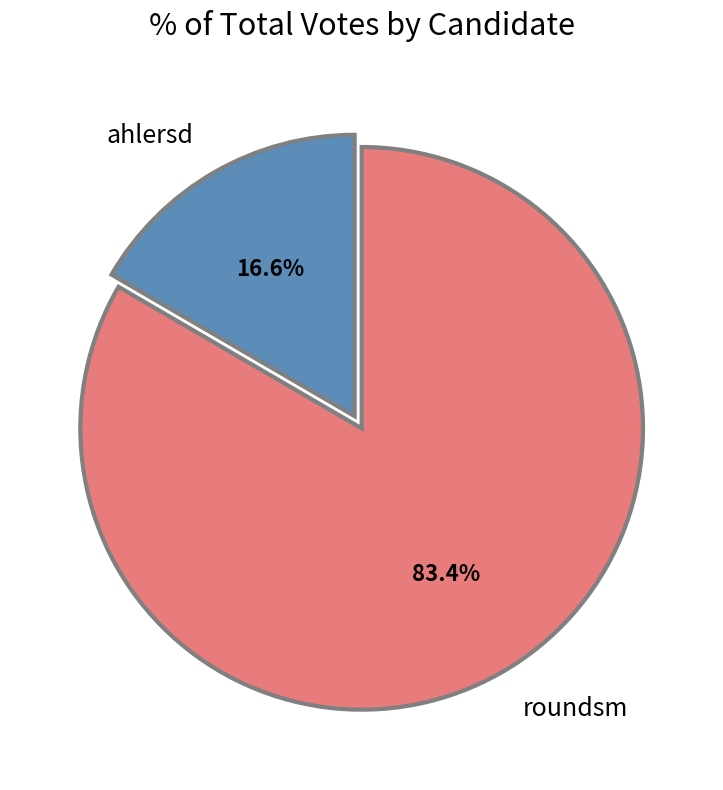

How much of the chart is everything except roundsm?

16.6%